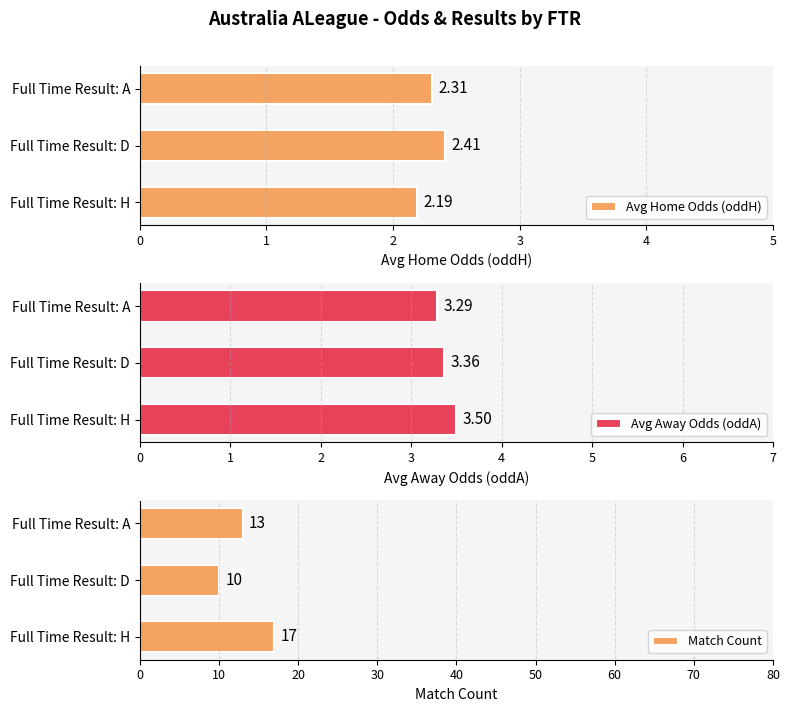

What is the approximate value of Avg Home Odds (oddH) at Full Time Result: A?

2.3